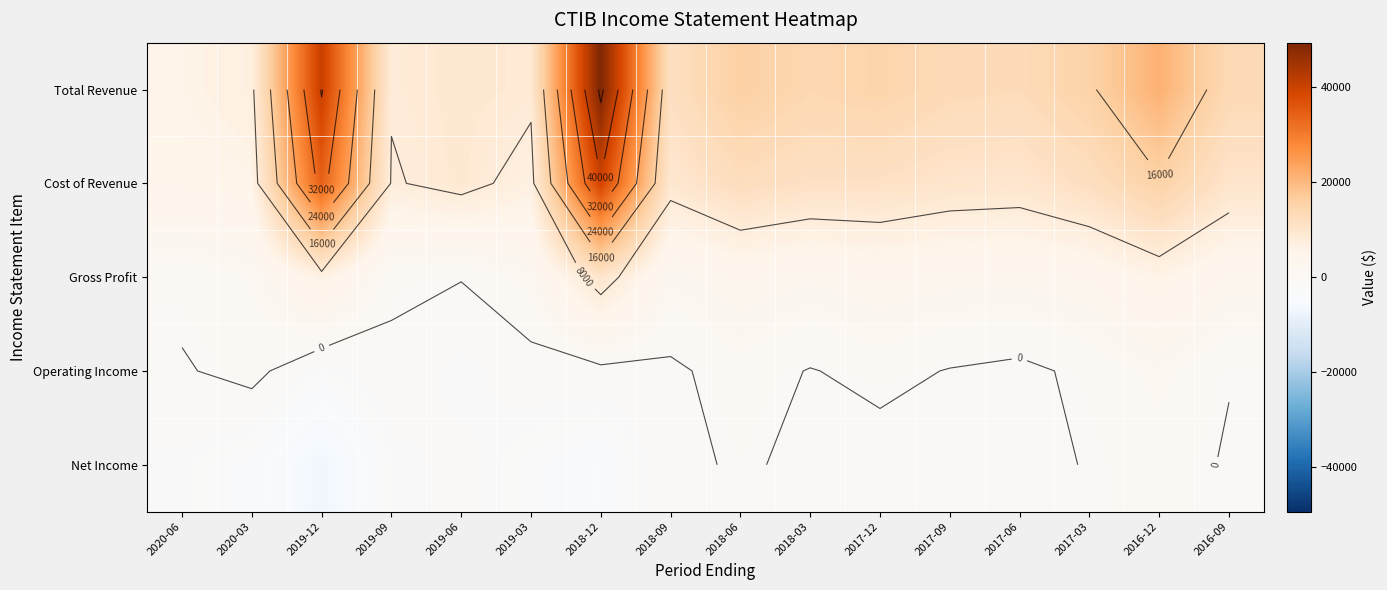

The value of Cost of Revenue at 2019-09 is 12304. True or false?

False